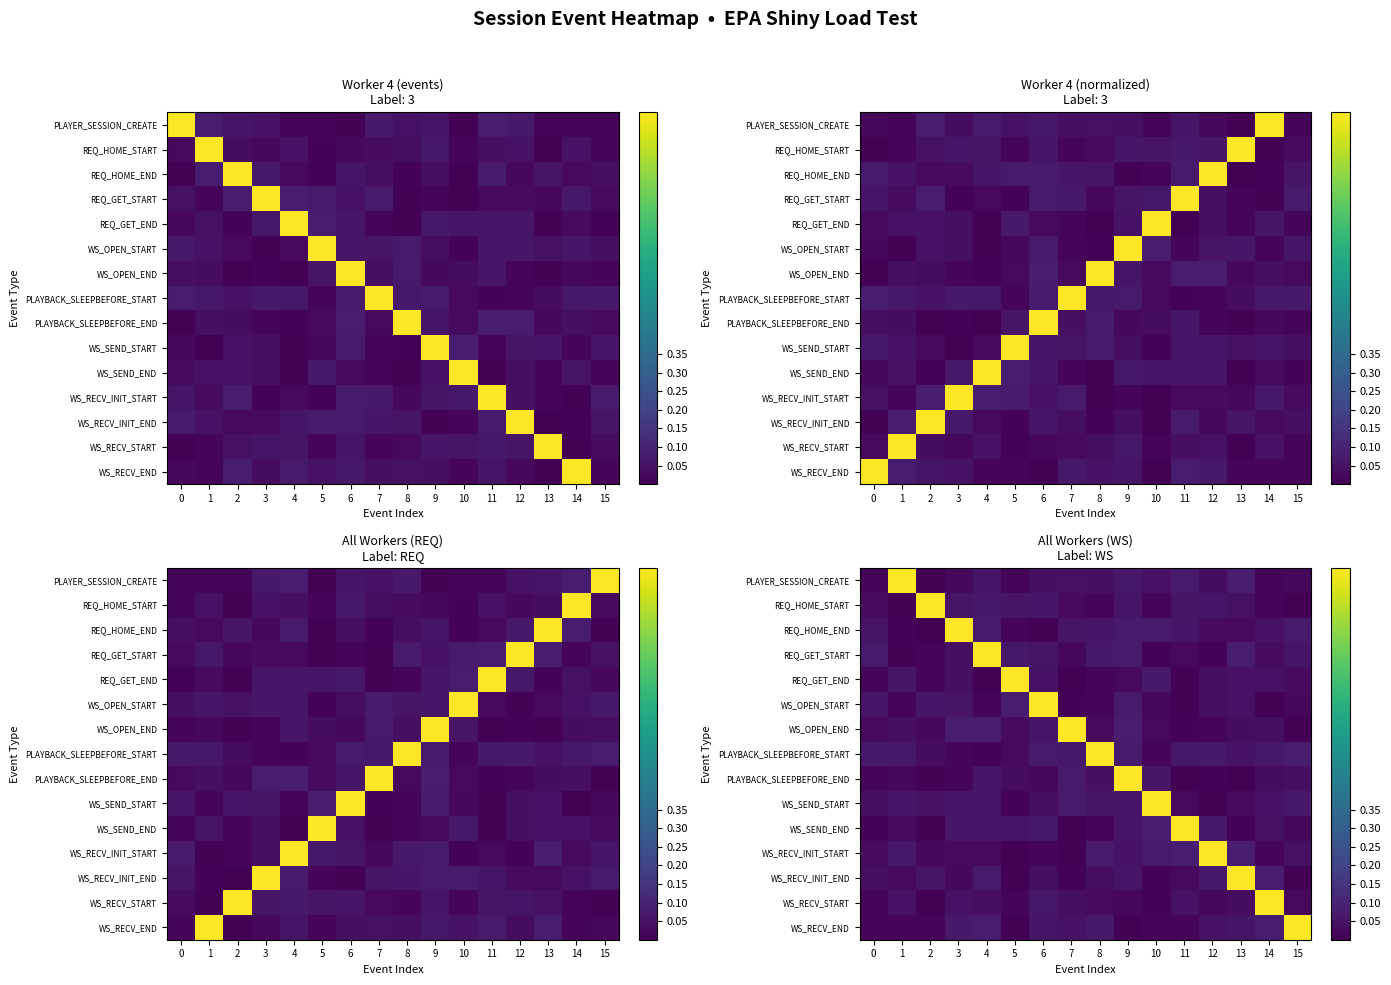

Which category has the highest value across all series?

1